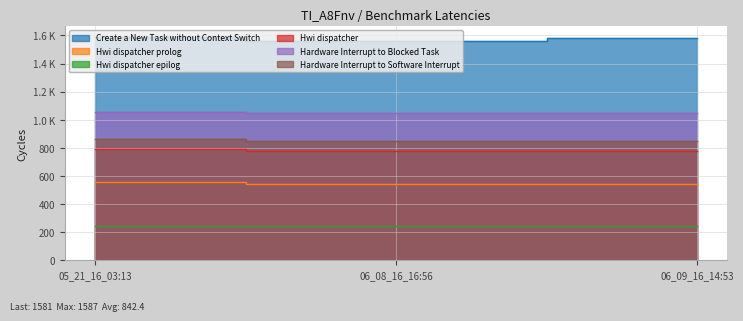

At which label does Create a New Task without Context Switch reach its minimum?

06_08_16_16:56